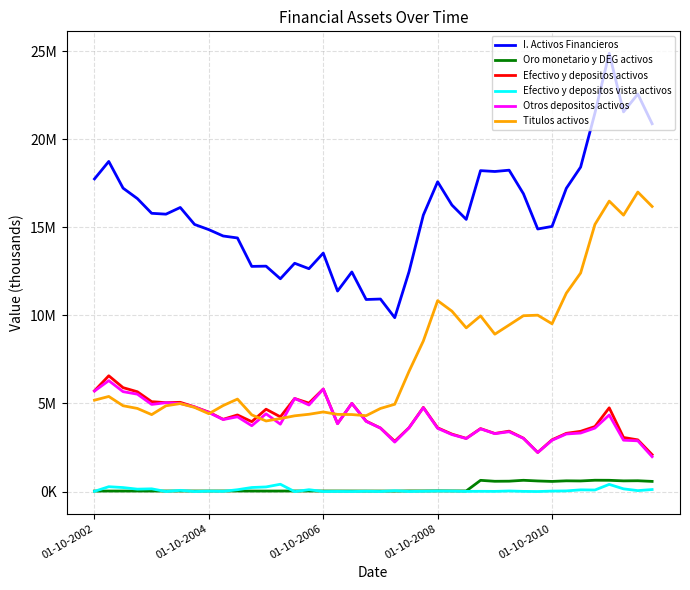

Is this an area chart (filled region under the line)?

No